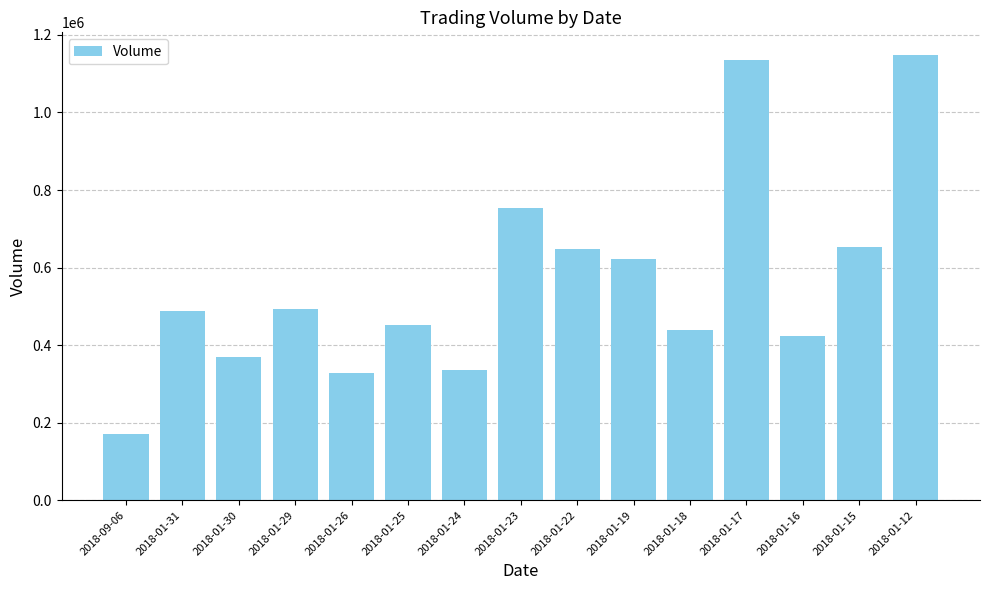

What is the greatest value displayed?

1149162